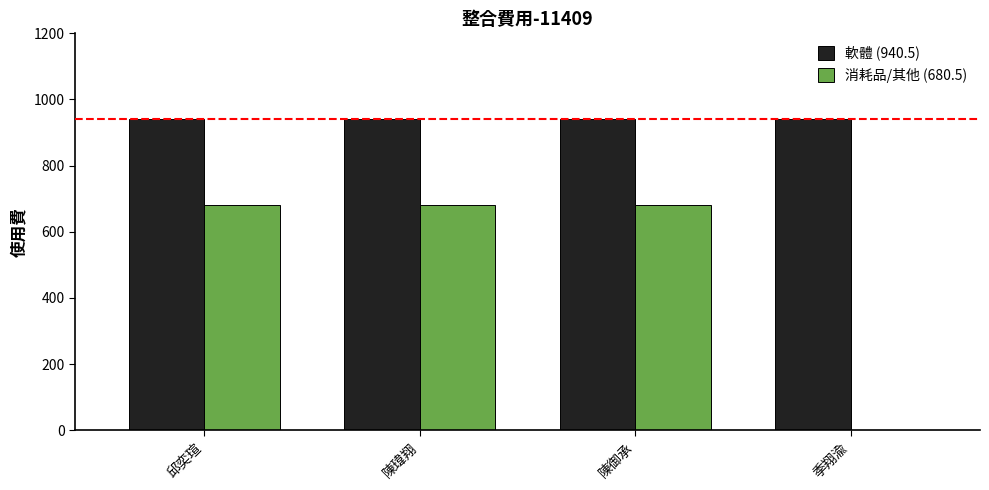

Which series changed the most between 陳瑋翔 and 季翔渝?

消耗品/其他 (680.5)